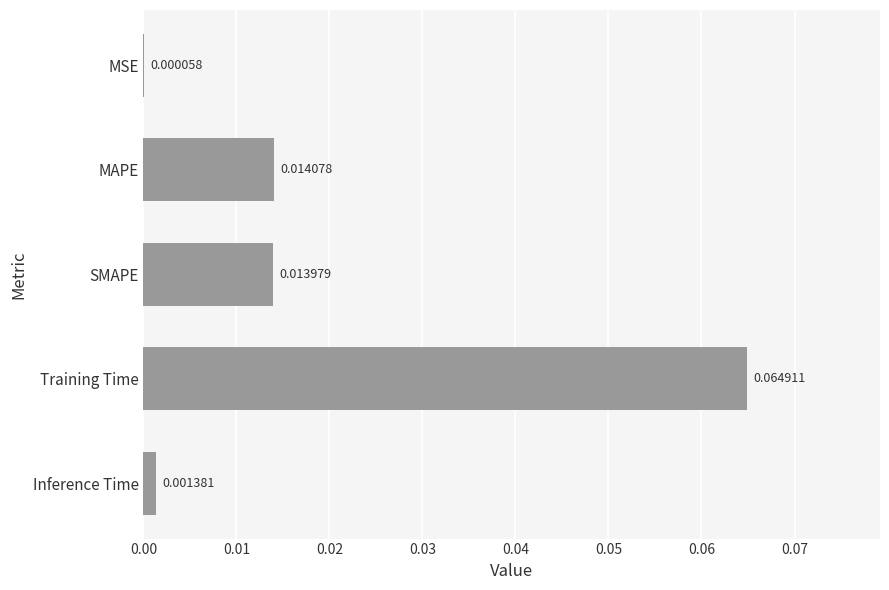

Which label corresponds to the largest value in the chart?

Training Time